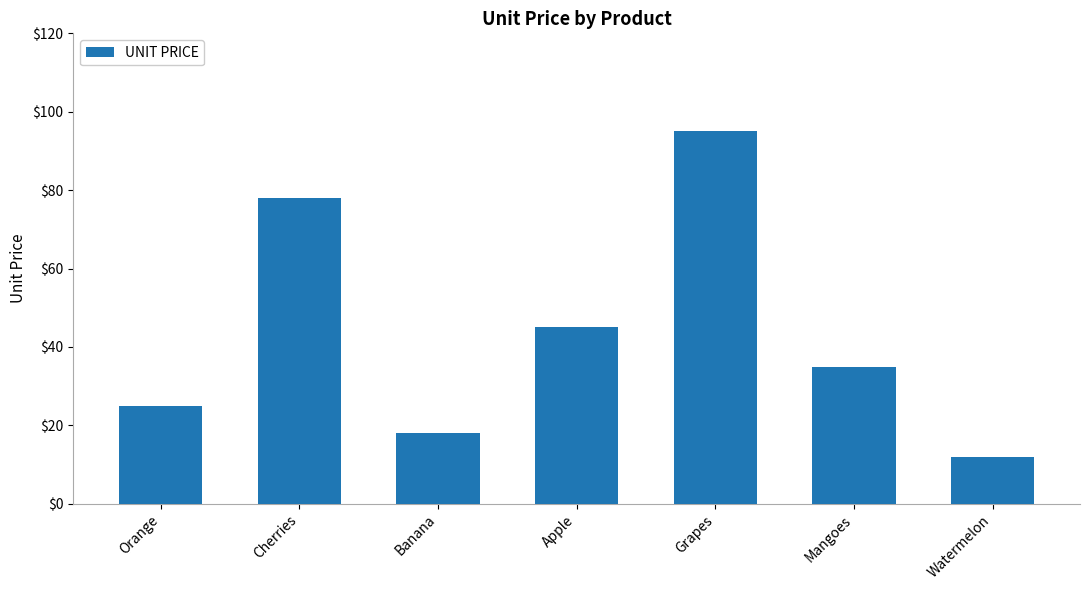

How many data points are less than 35?

3